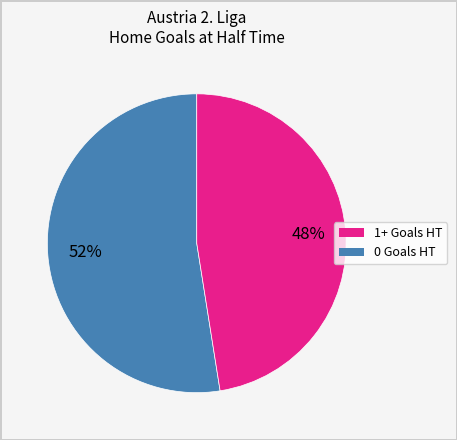

To the nearest percent, what is the average slice percentage?

50%